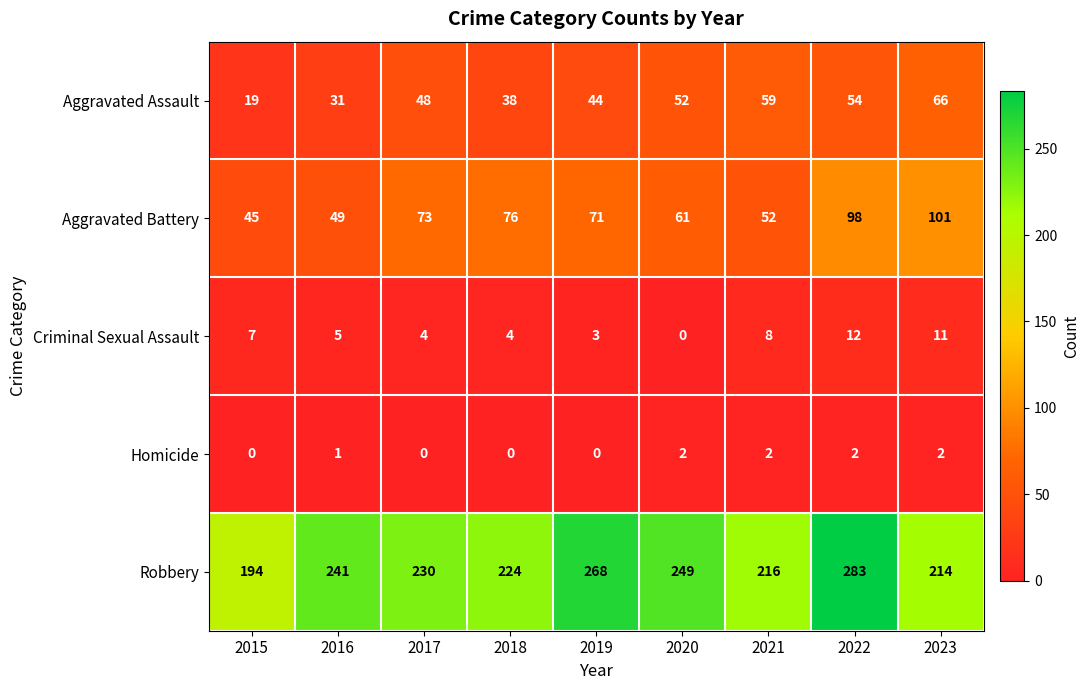

At which category is the sum across all series the highest?

2022